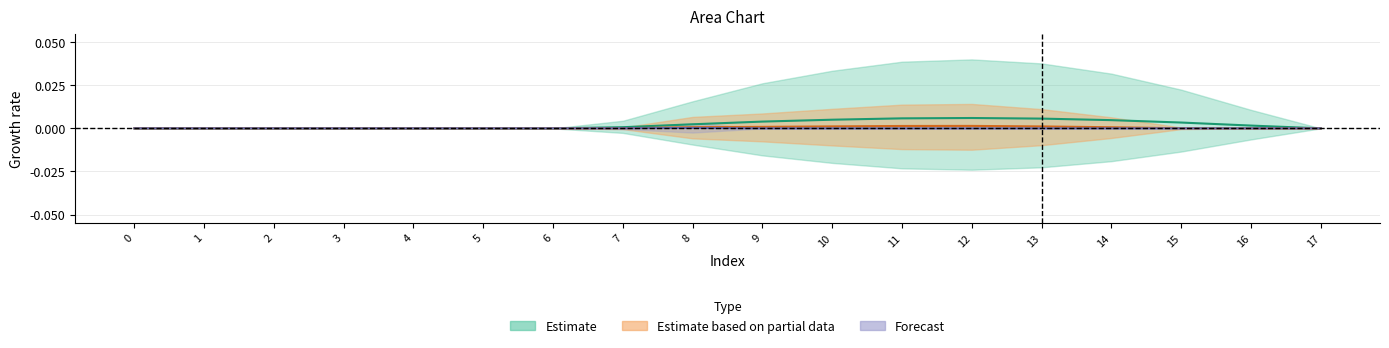

True or false: row_0_low has more than 2 interior local peaks.

False